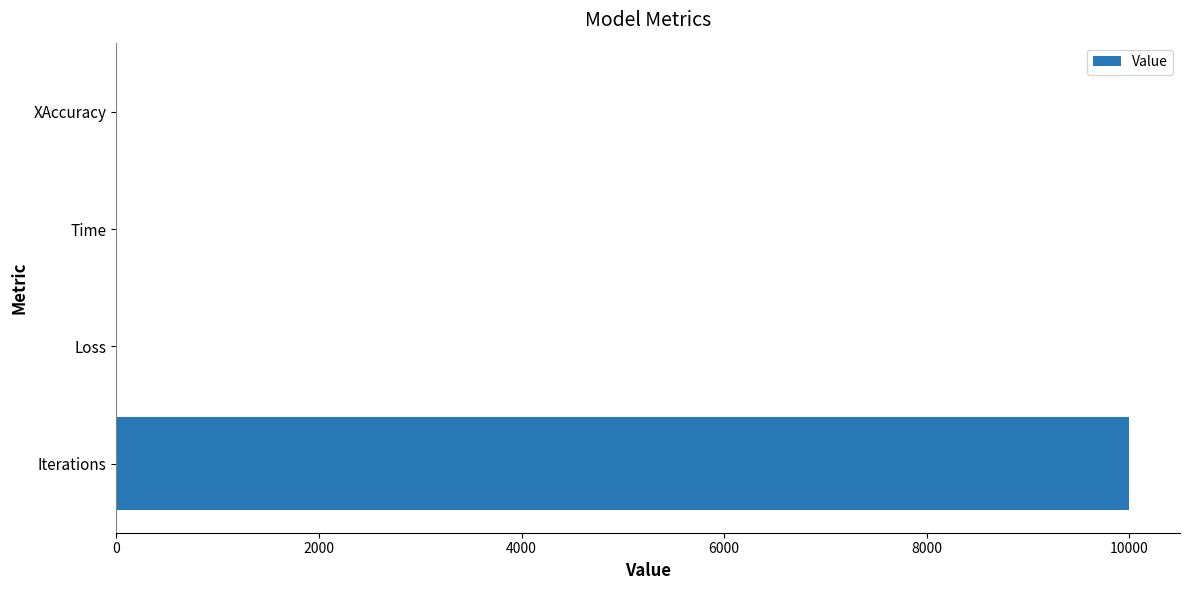

What is the greatest value displayed?

10000.0